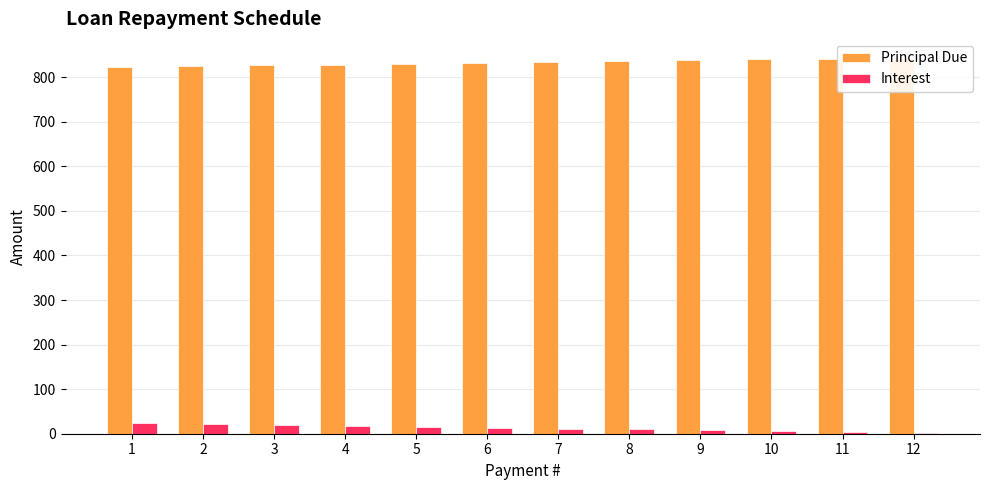

What is the difference between the maximum and minimum values in the Principal Due series?

21.1